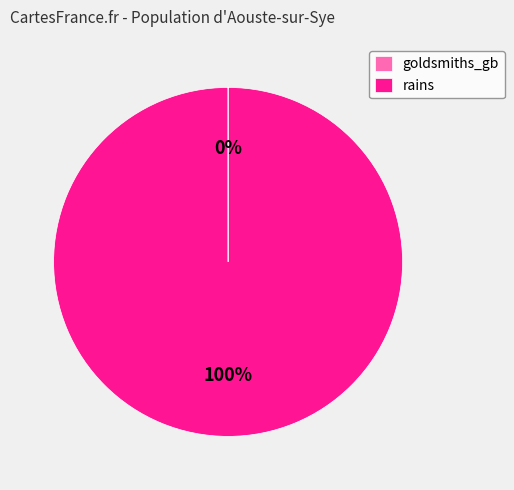

Which category has the biggest portion of the pie?

rains